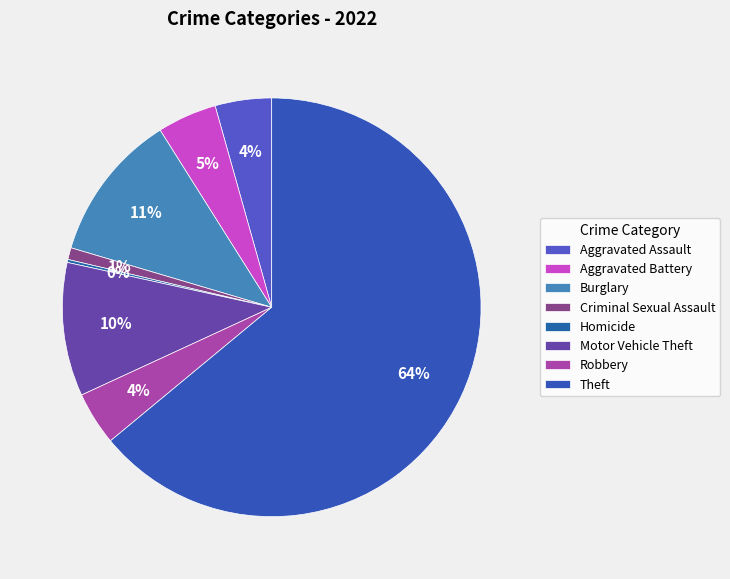

Rank the categories by value from highest to lowest.

Theft, Burglary, Motor Vehicle Theft, Aggravated Battery, Aggravated Assault, Robbery, Criminal Sexual Assault, Homicide